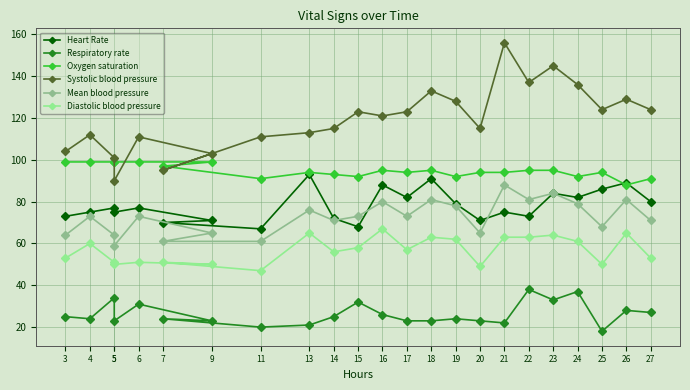

How many series are shown in this chart?

6